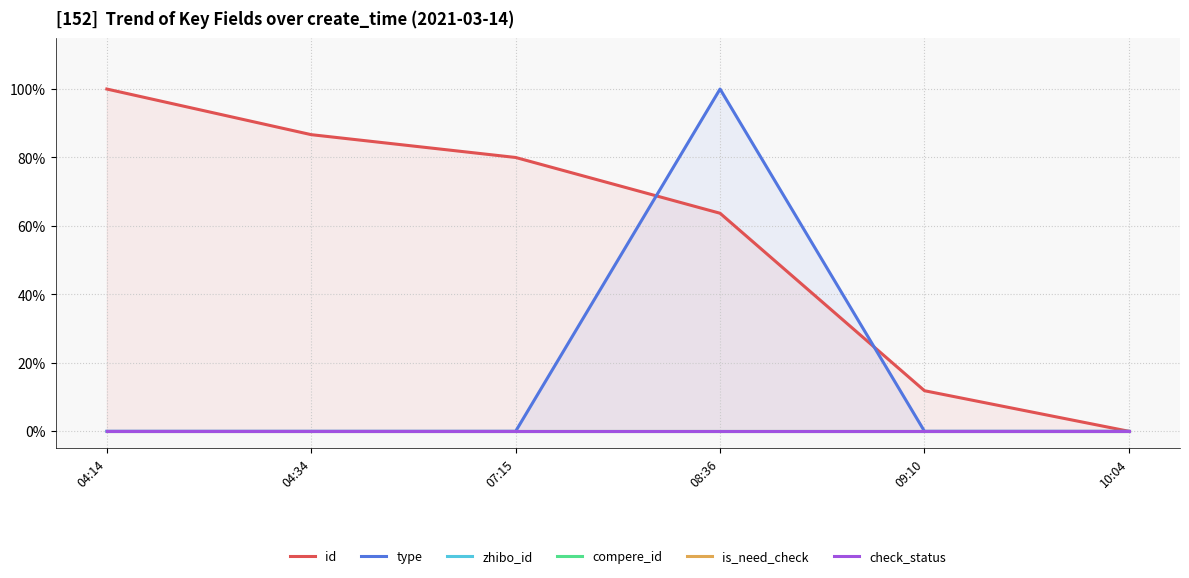

What position from the right is 09:10?

2